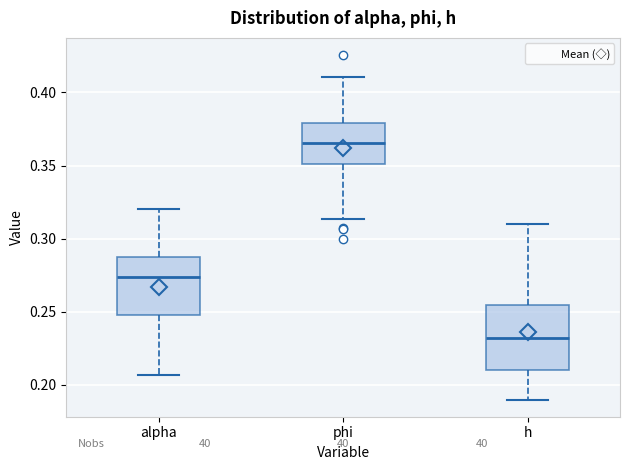

Reading left to right, read every box against the y-axis: the position of its median line, the range the box covers, and the ends of its whiskers. The values are not printed on the chart, so give them approximately, as read against the axis.

alpha: median 0.275, box 0.250 to 0.285, whiskers 0.205 to 0.320
phi: median 0.365, box 0.350 to 0.380, whiskers 0.315 to 0.410
h: median 0.230, box 0.210 to 0.255, whiskers 0.190 to 0.310